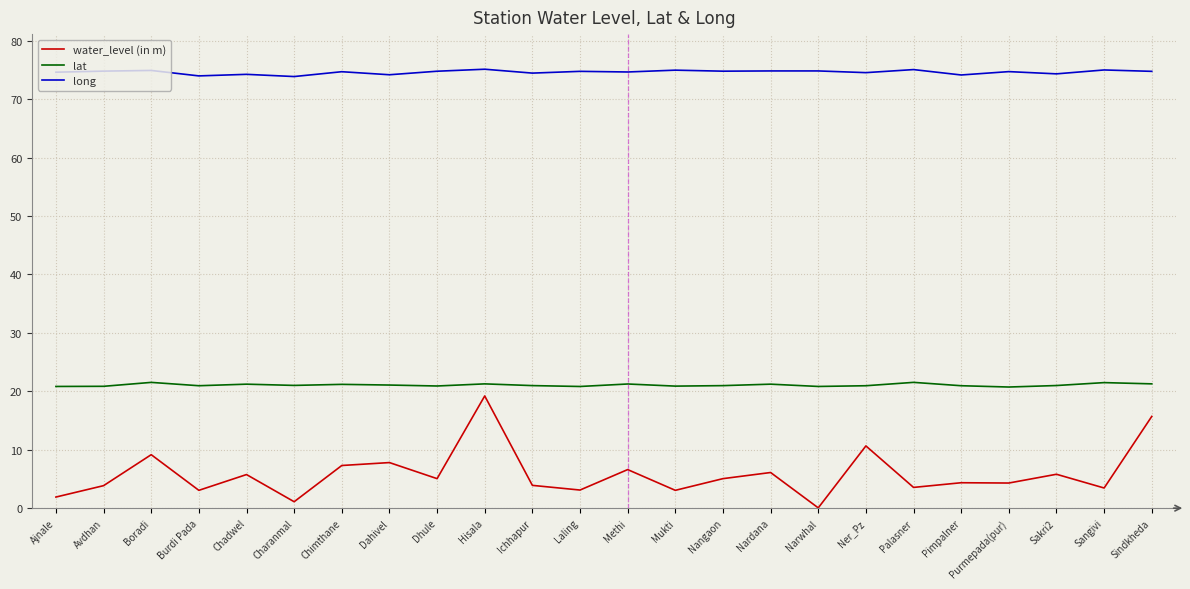

What position from the left is Burdi Pada?

4